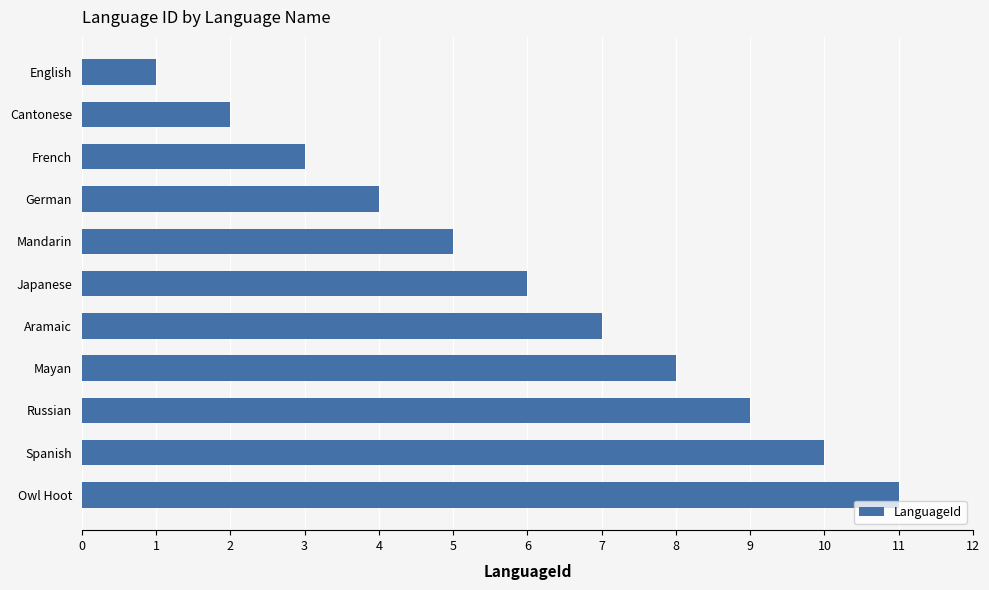

What is the label of the 3rd bar from the top?

French